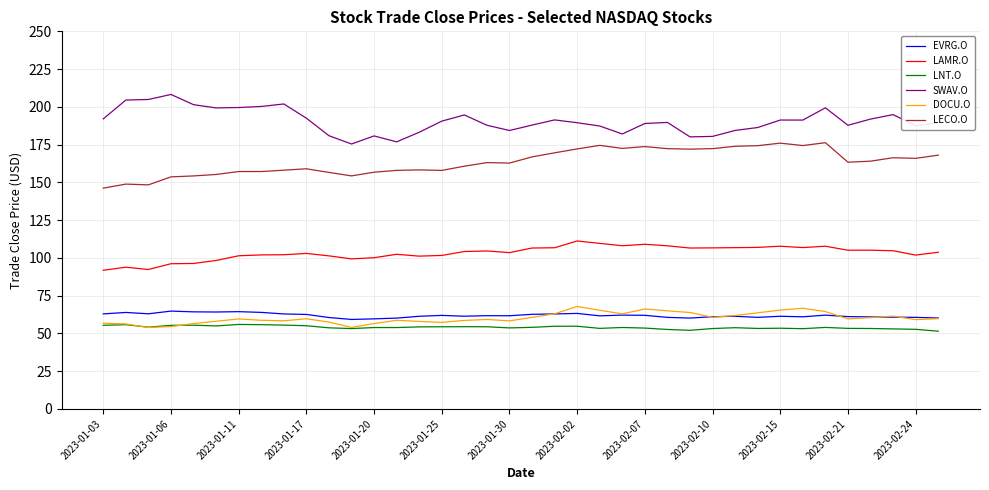

Which series has the largest total across all categories?

SWAV.O